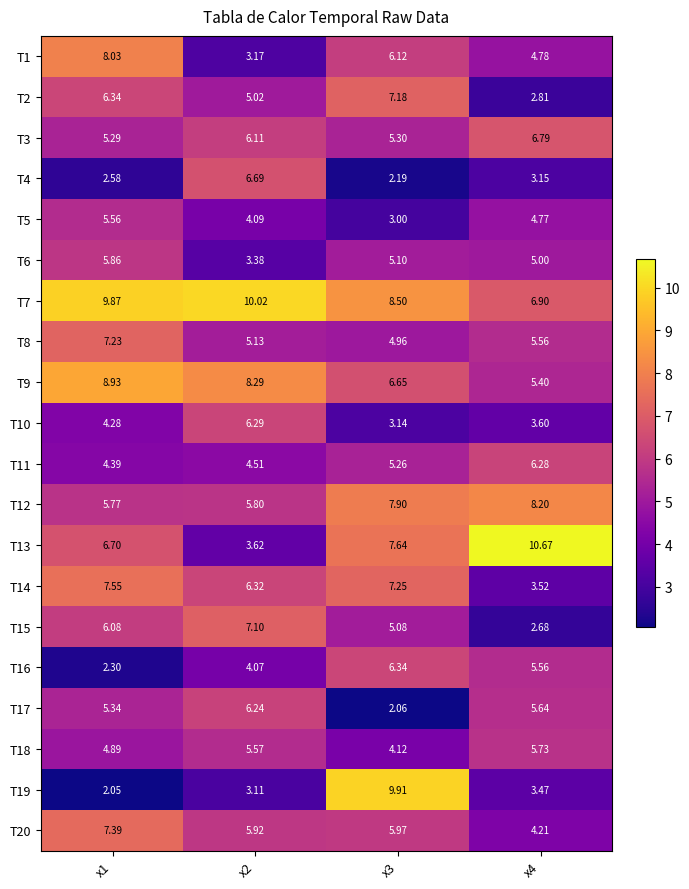

What is the total value across all series at x4?

104.7